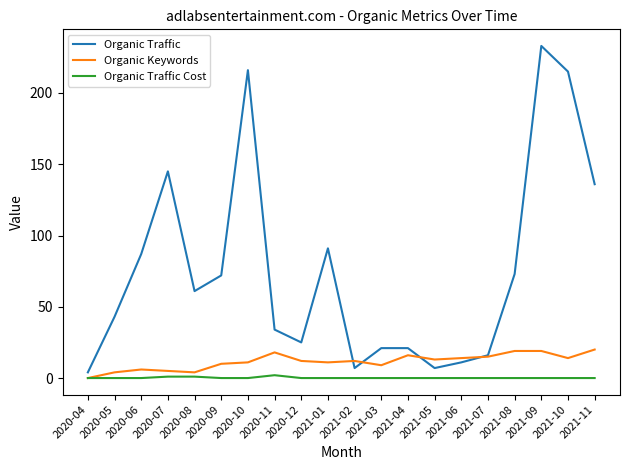

What is the spread (max minus min) of values at 2021-07?

16